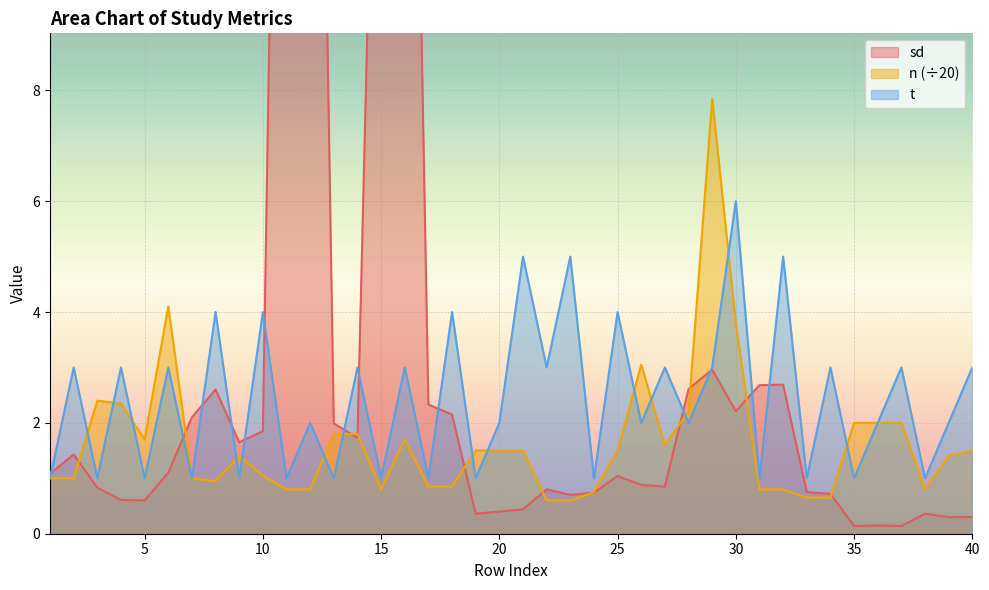

Which series has the largest total across all categories?

sd